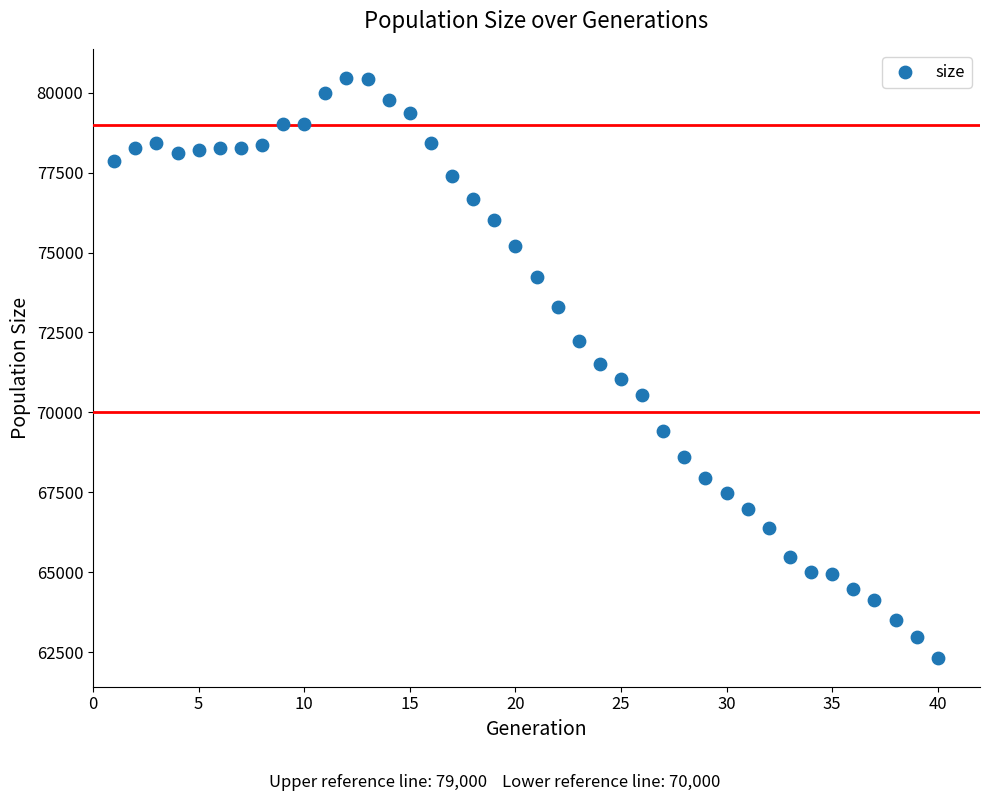

What is the range of Y values (max minus min)?

18144